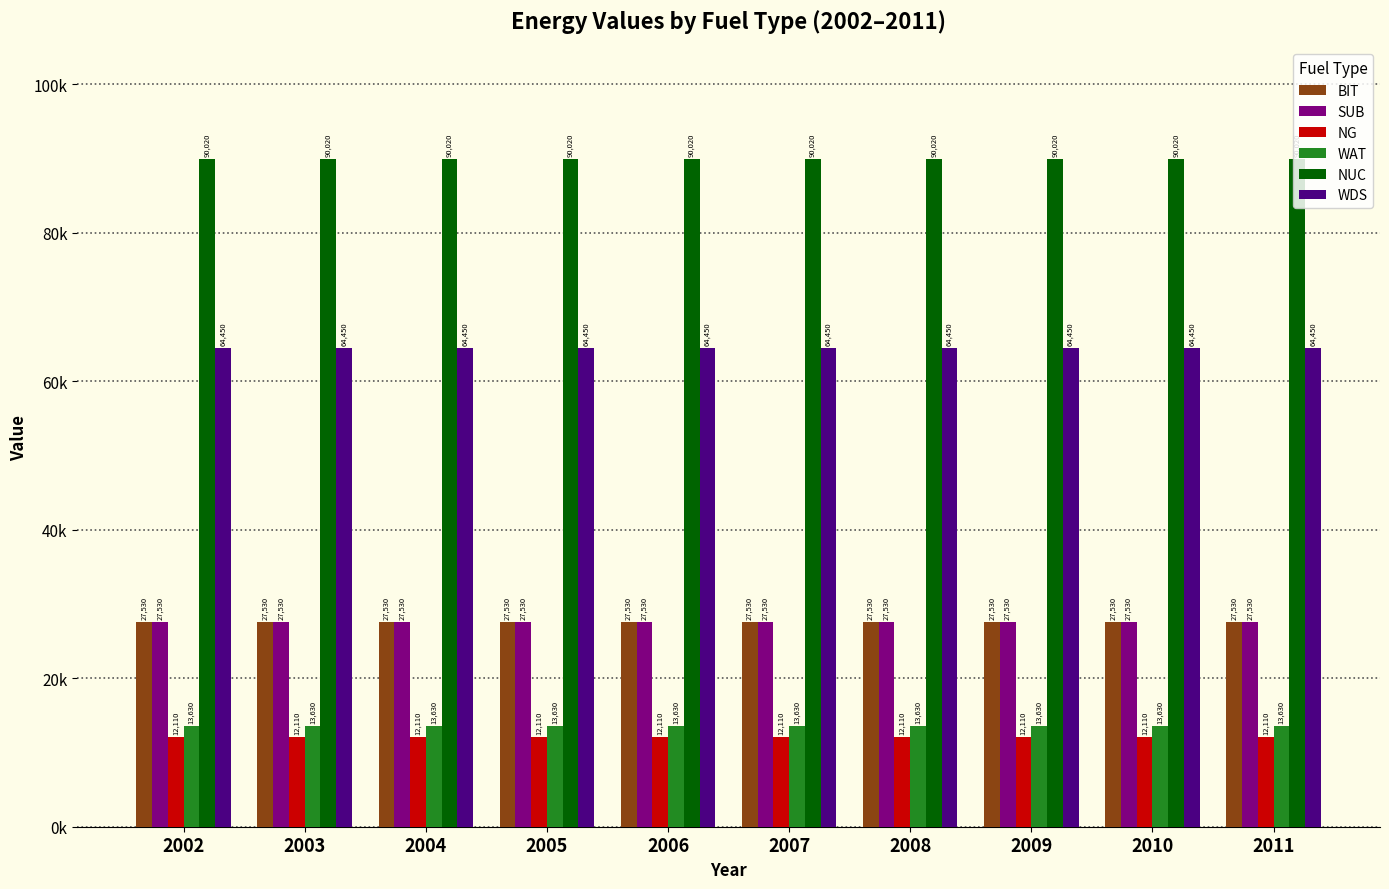

What are all the series names shown in the legend?

BIT, SUB, NG, WAT, NUC, WDS